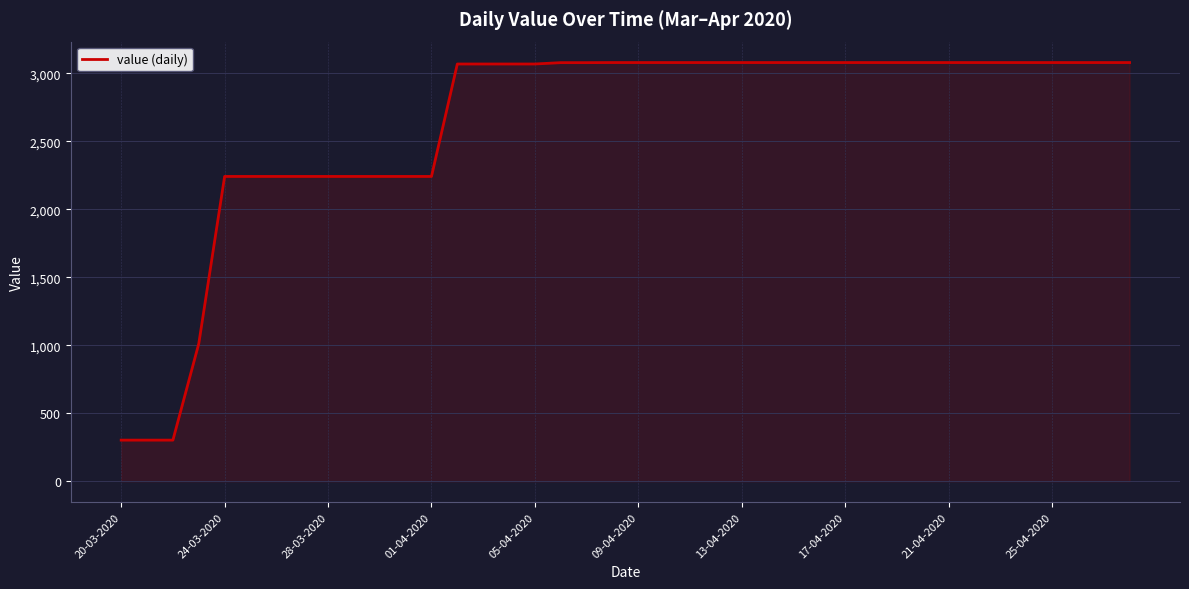

What is the minimum value shown in the chart?

302.4